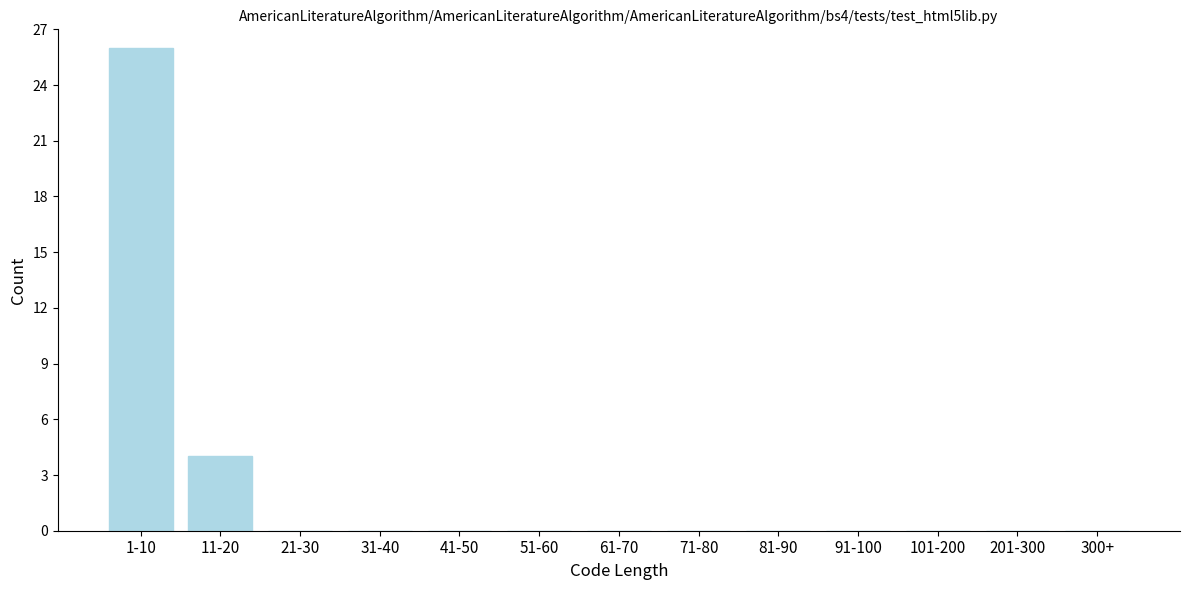

Reading right to left, extract all data points from this chart.

300+=0	201-300=0	101-200=0	91-100=0	81-90=0	71-80=0	61-70=0	51-60=0	41-50=0	31-40=0	21-30=0	11-20=4	1-10=26